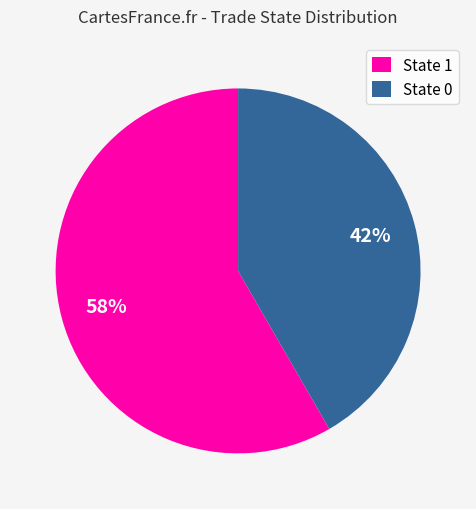

Is there a majority slice in this chart?

Yes